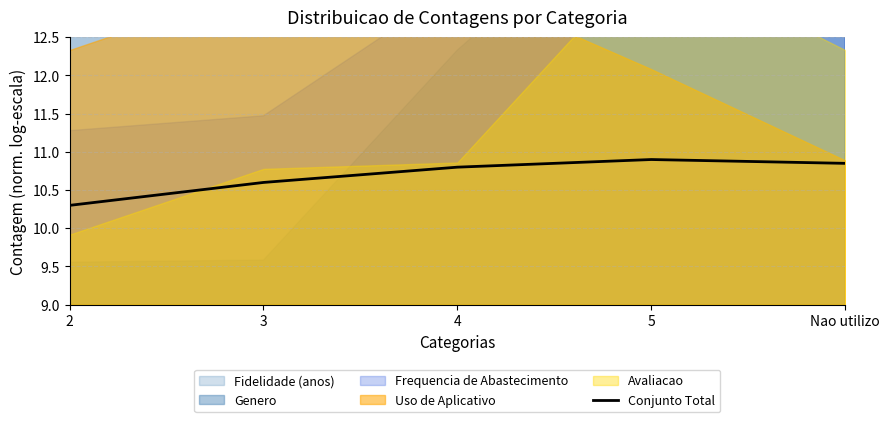

What is the ratio of the value at 4 to the value at Nao utilizo?

1.0